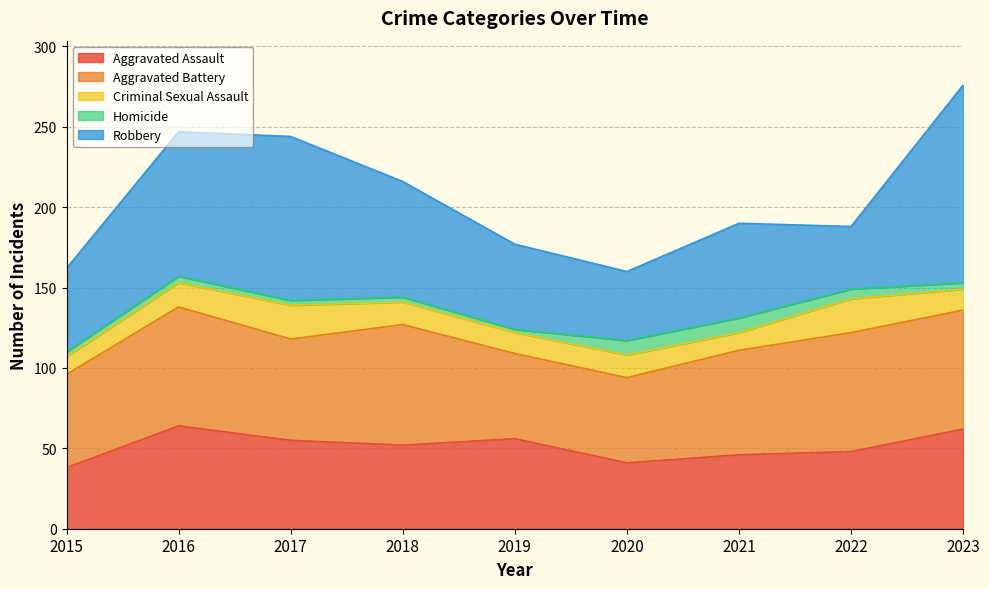

At which category does Homicide reach its first local peak?

2016